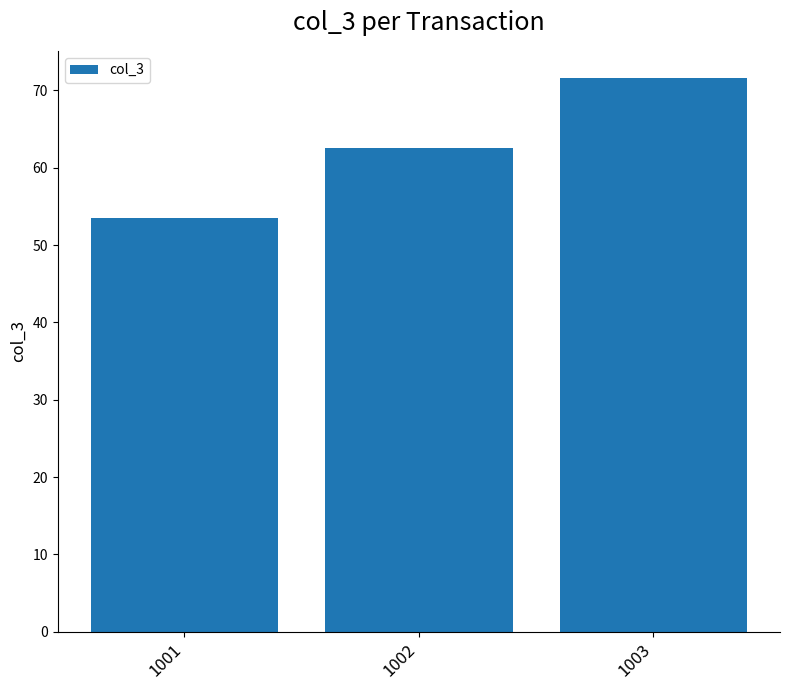

What is the sum of the values at 1003 and 1002?

134.1